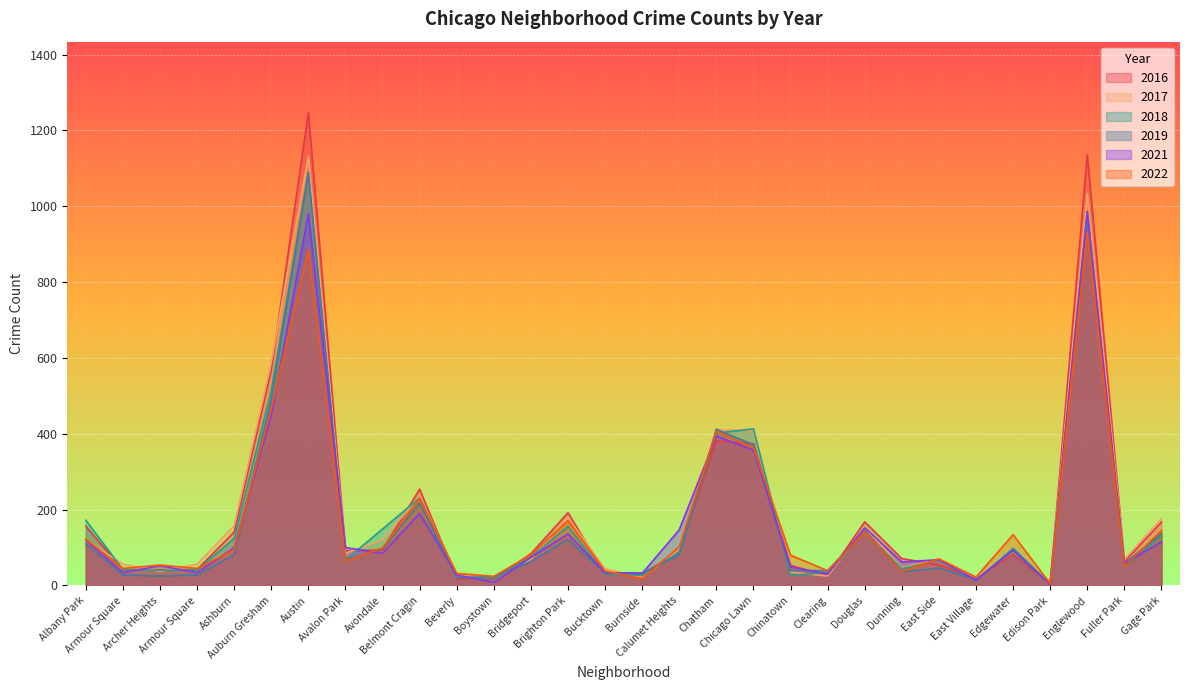

What is the spread (max minus min) of values at Archer Heights?

29